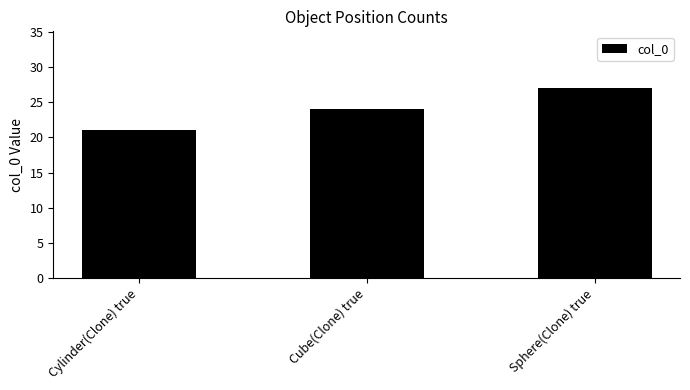

Are the bars horizontal?

No